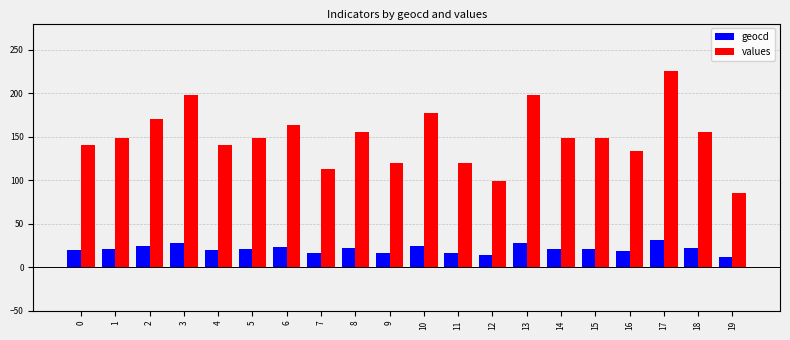

What are all the series names shown in the legend?

geocd, values